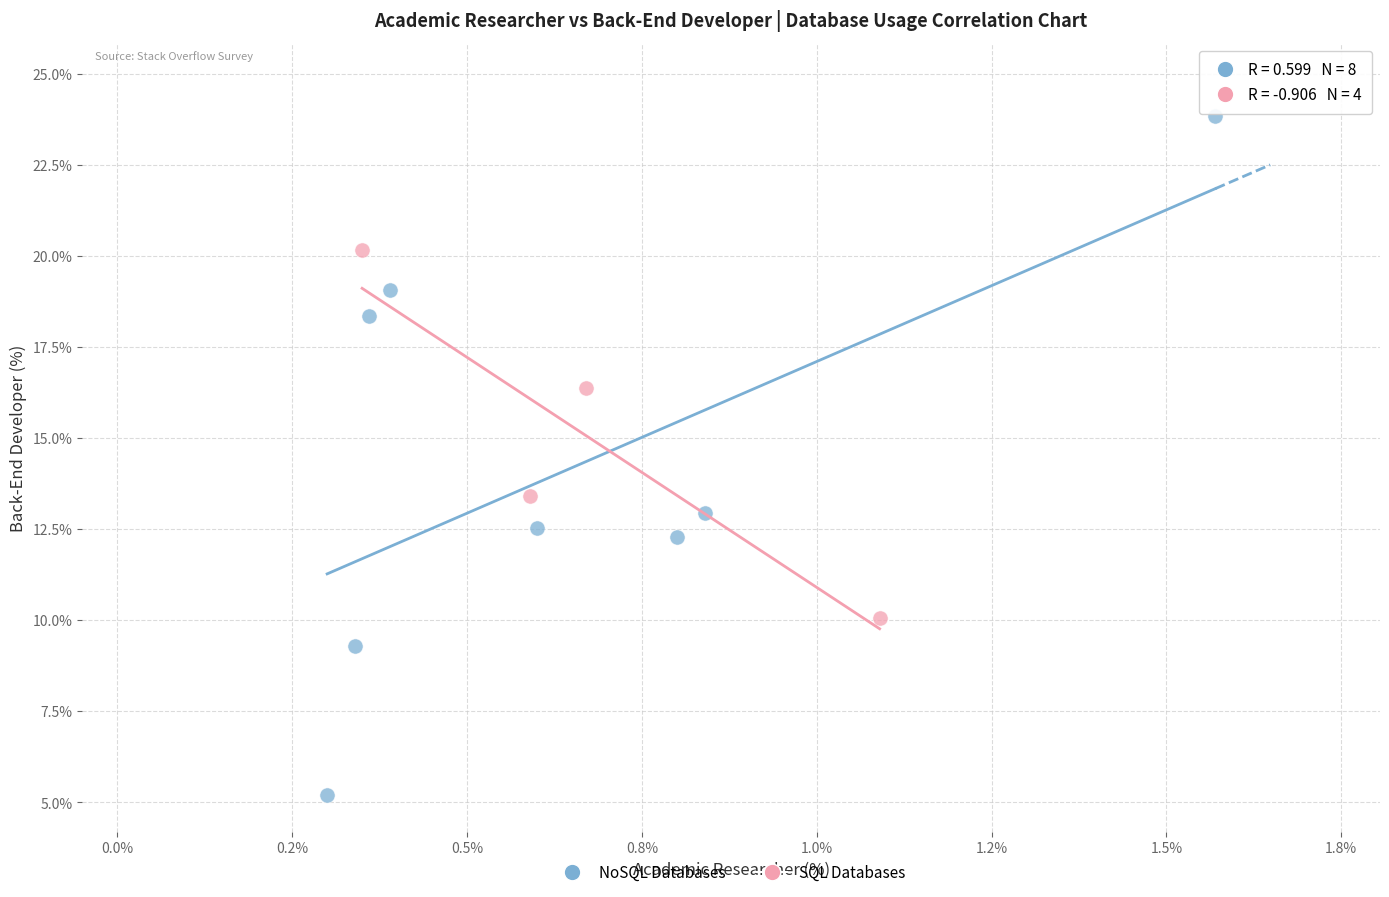

Which series contains the lowest Y value?

NoSQL Databases